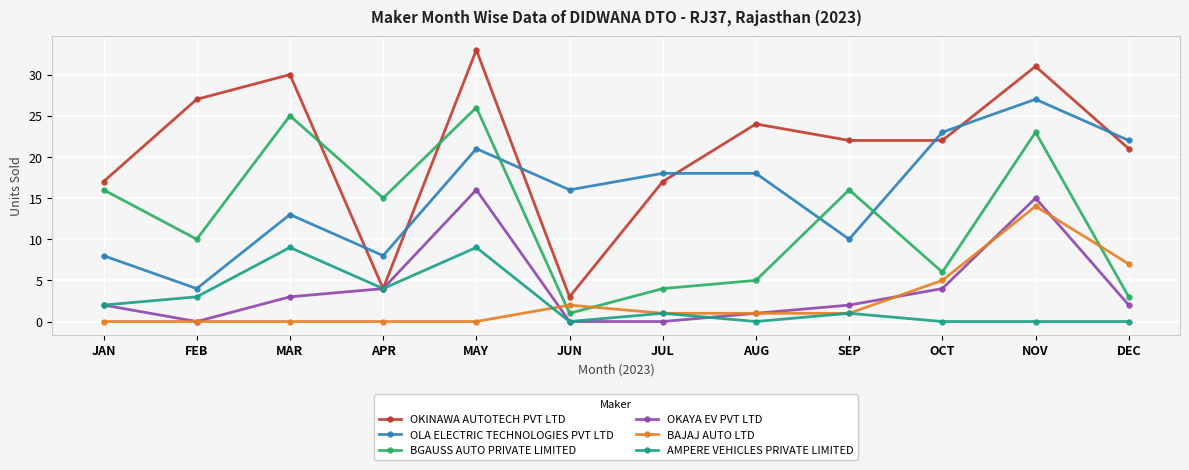

Is this an area chart (filled region under the line)?

No